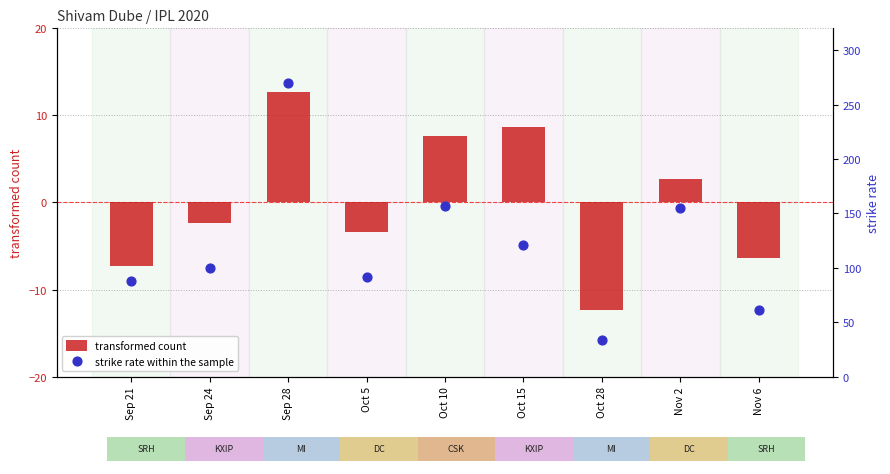

Which series has the largest total across all categories?

strike rate within the sample